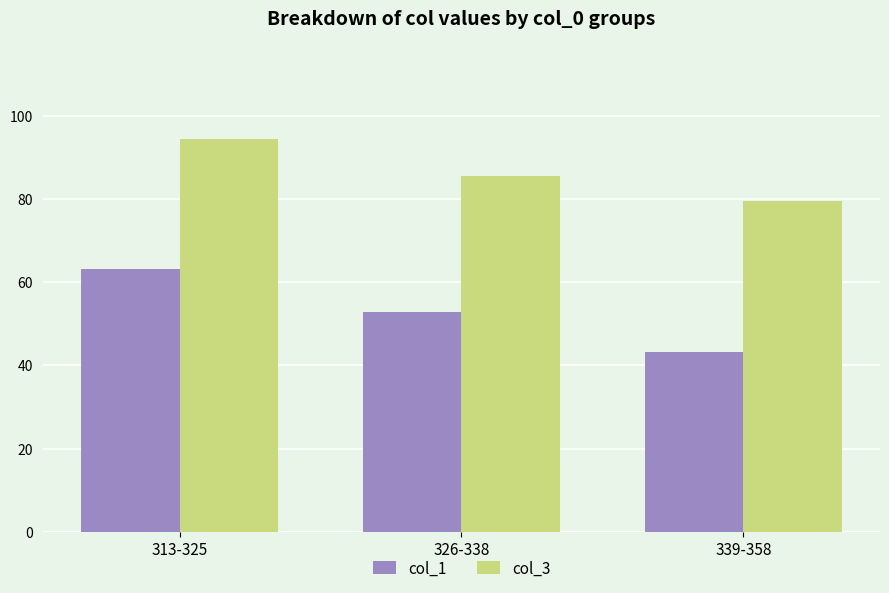

True or false: col_3 has a value of 94.4 at 313-325.

True